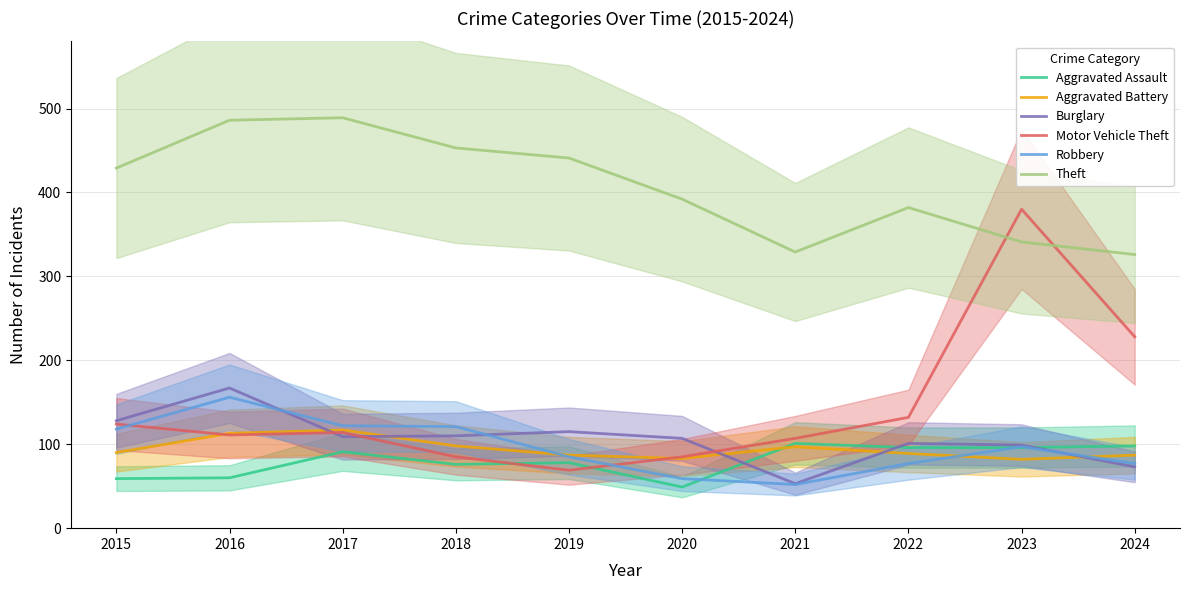

What is the greatest value displayed?

489